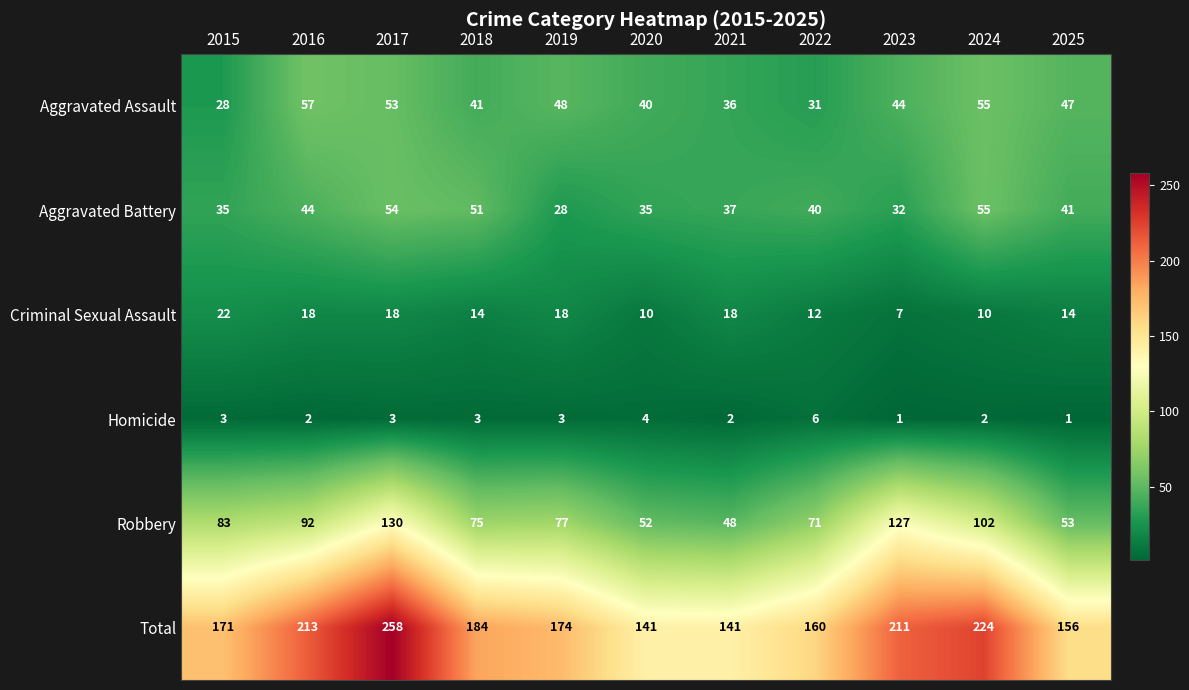

At how many categories does at least one series exceed 169?

7